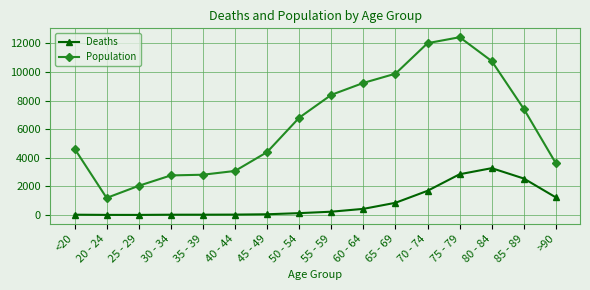

How many distinct data groups are displayed?

2